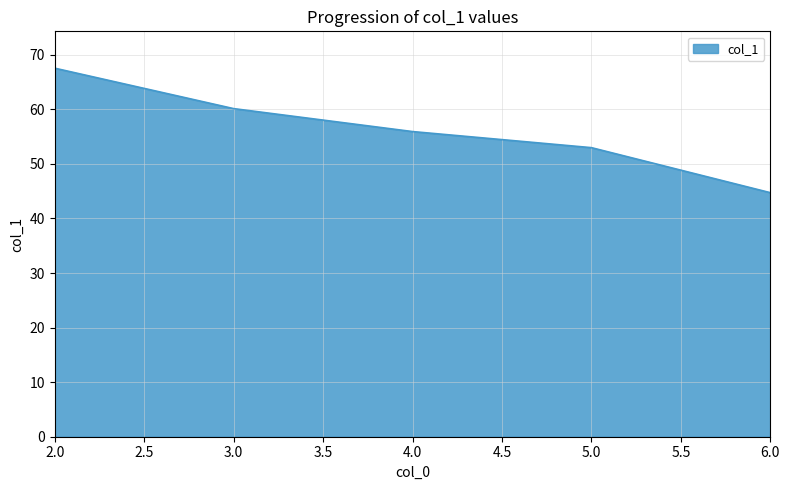

What is the difference between the maximum and minimum values?

22.8